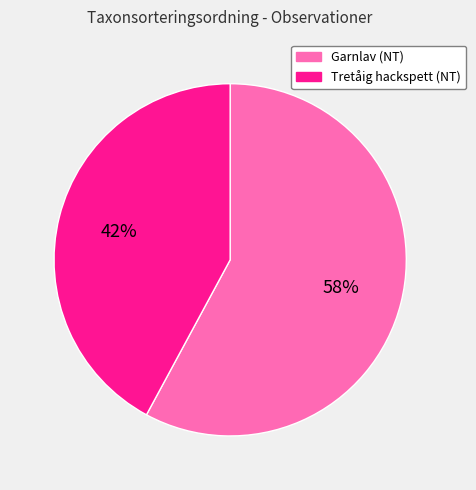

Is the sum of Tretåig hackspett (NT) and Garnlav (NT) greater than half?

Yes